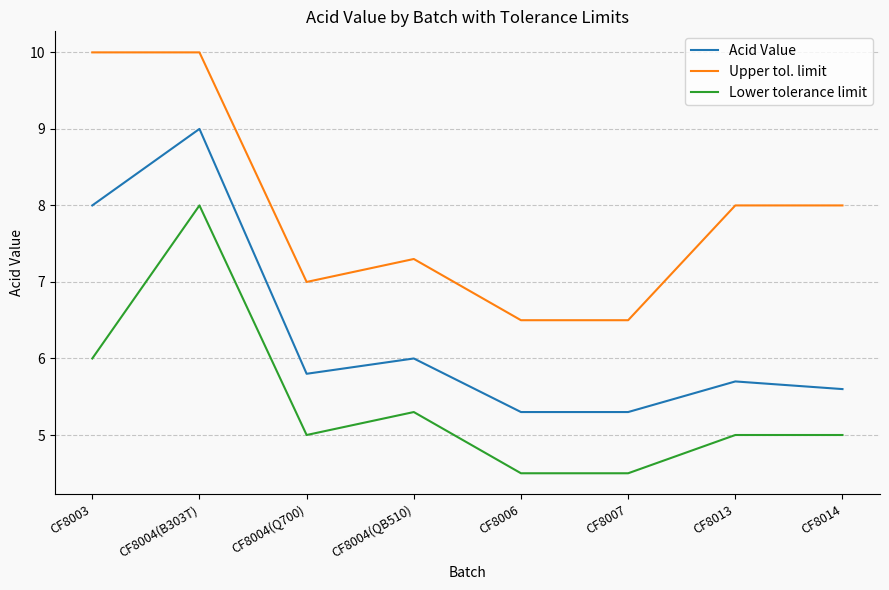

What position from the right is CF8007?

3